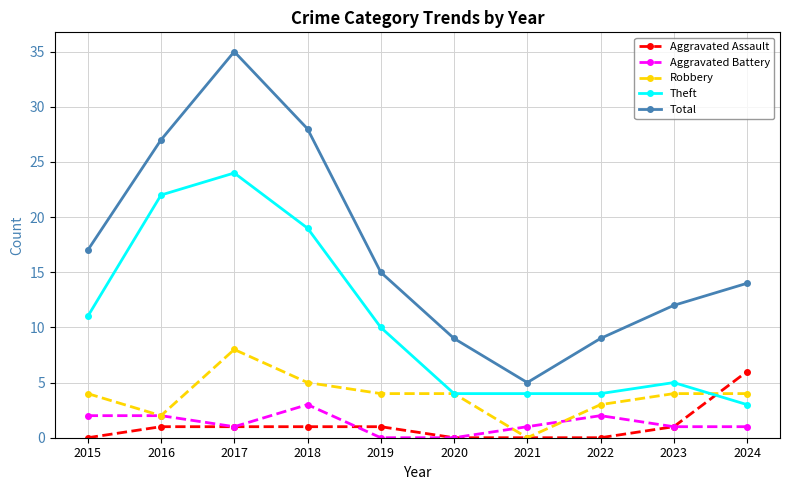

Count the number of data series in this chart.

5